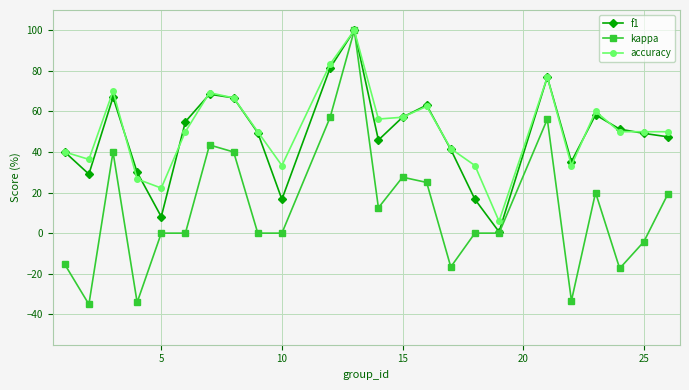

Which series has the widest spread of values?

kappa